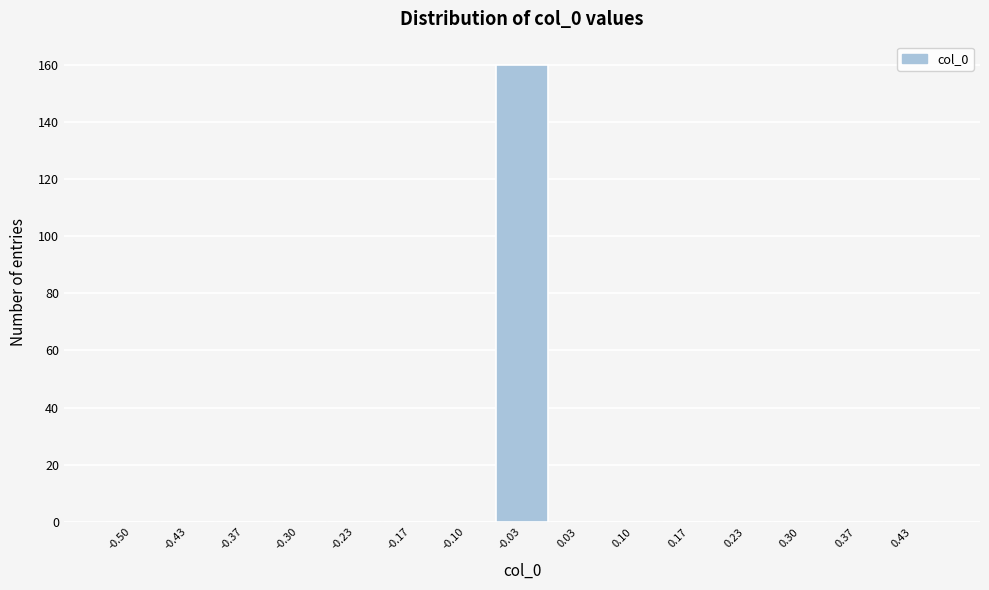

Reading left to right, list all the values displayed in this chart.

-0.50=0	-0.43=0	-0.37=0	-0.30=0	-0.23=0	-0.17=0	-0.10=0	-0.03=160	0.03=0	0.10=0	0.17=0	0.23=0	0.30=0	0.37=0	0.43=0